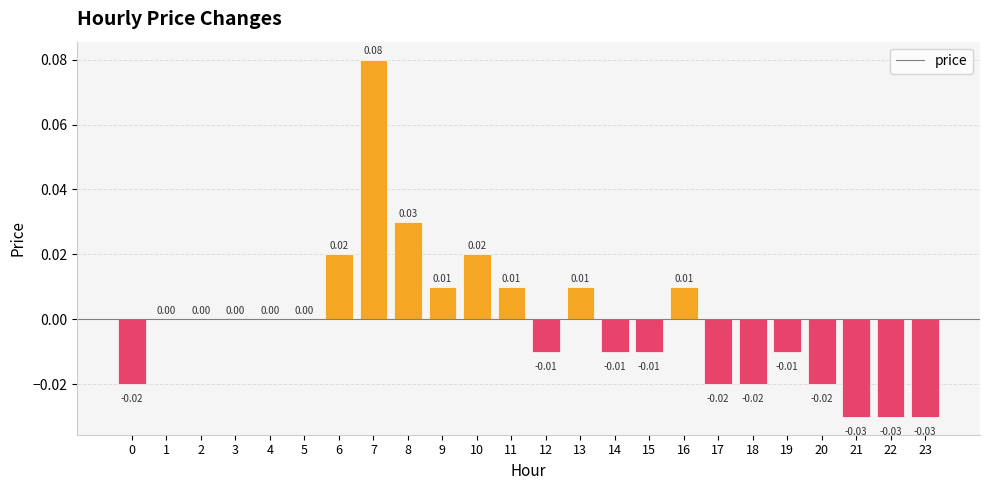

Rank the categories by value from highest to lowest.

7, 8, 6, 10, 9, 11, 13, 16, 1, 2, 3, 4, 5, 12, 14, 15, 19, 0, 17, 18, 20, 21, 22, 23